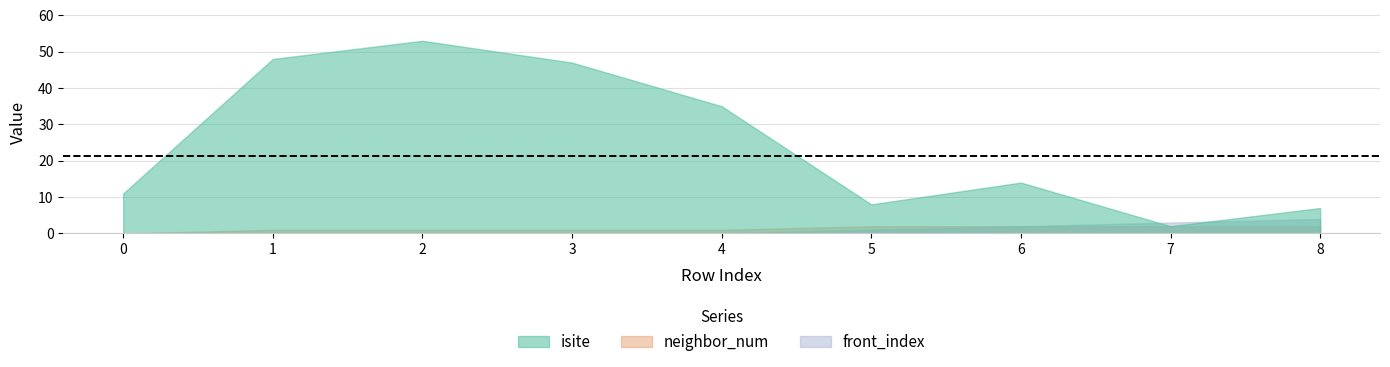

Which series has the largest range (max minus min)?

isite